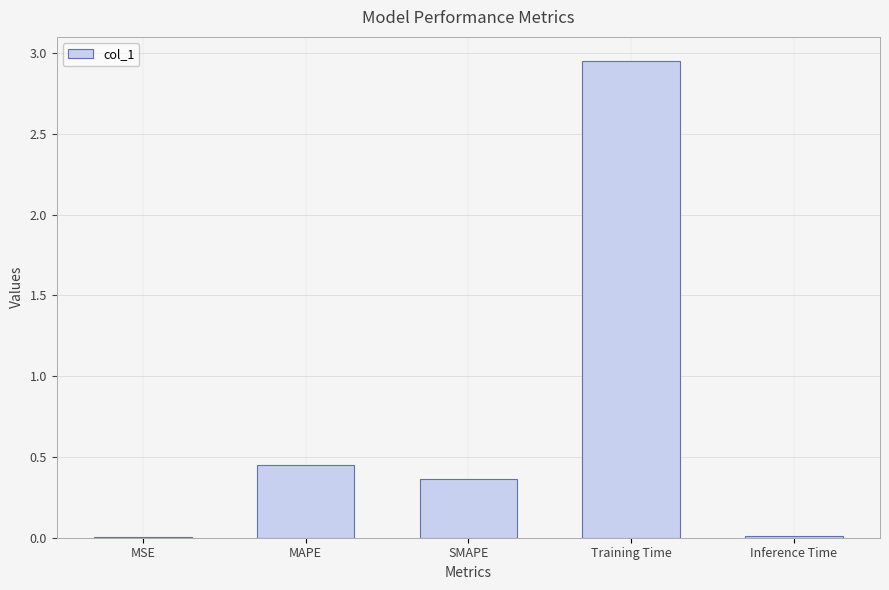

How many categories are shown in the chart?

5